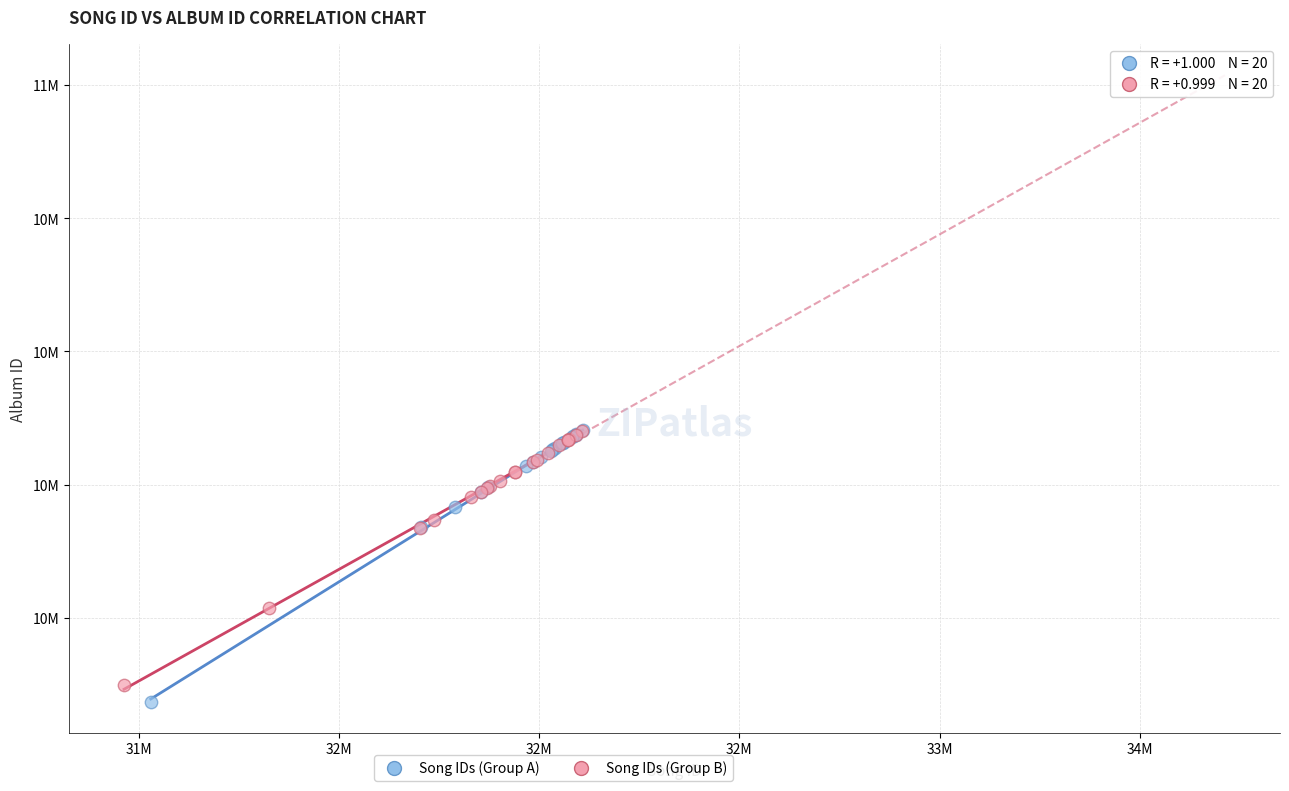

What are all the series names shown in the legend?

Song IDs (Group A), Song IDs (Group B)